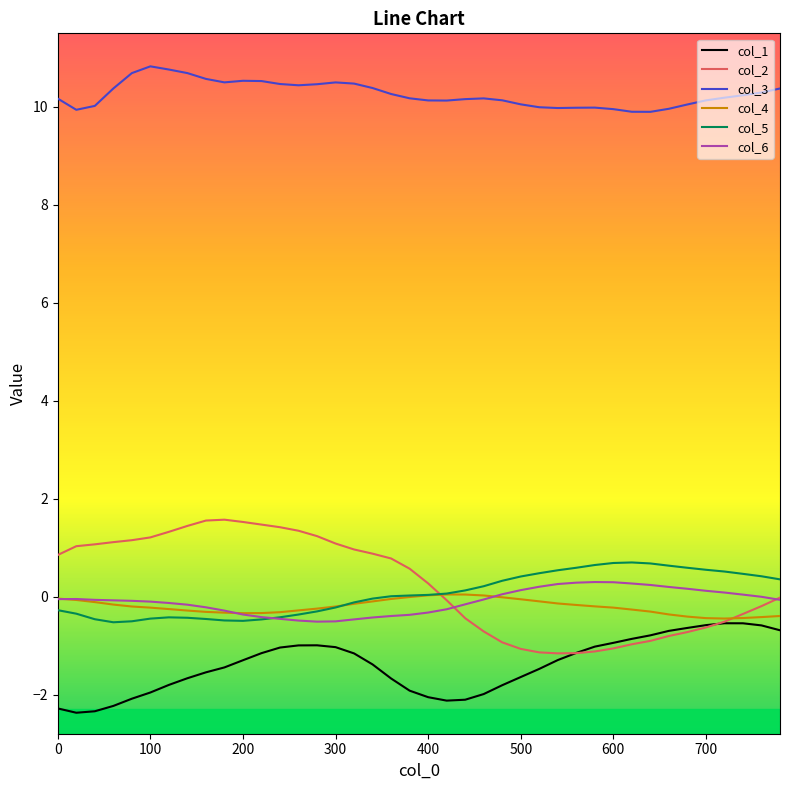

Which series has the largest total across all categories?

col_3